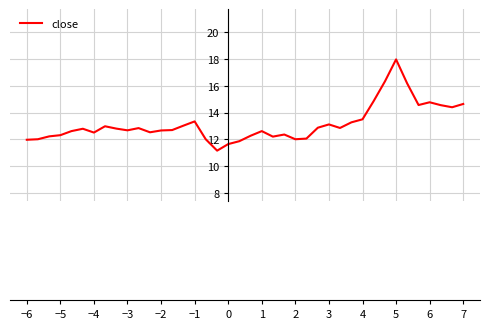

What is the greatest value displayed?

18.0